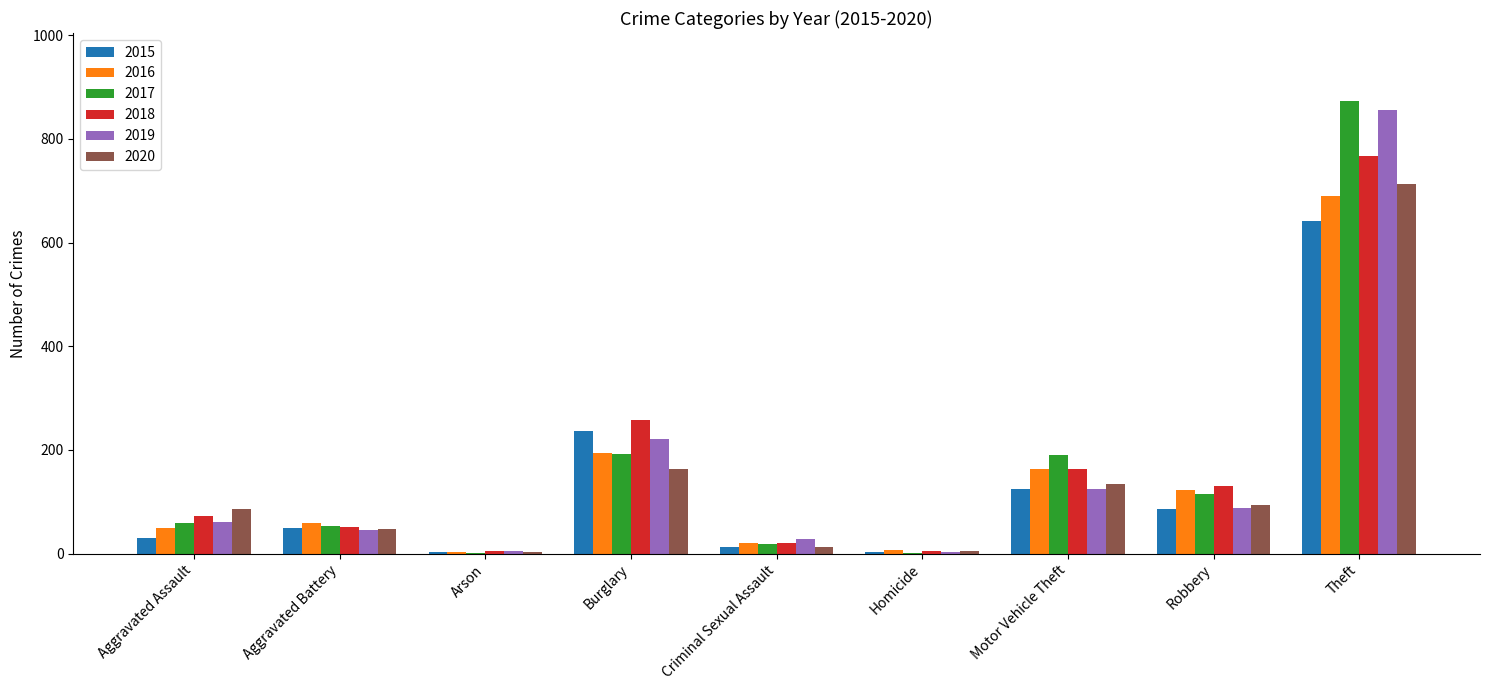

Which series has the widest spread of values?

2017